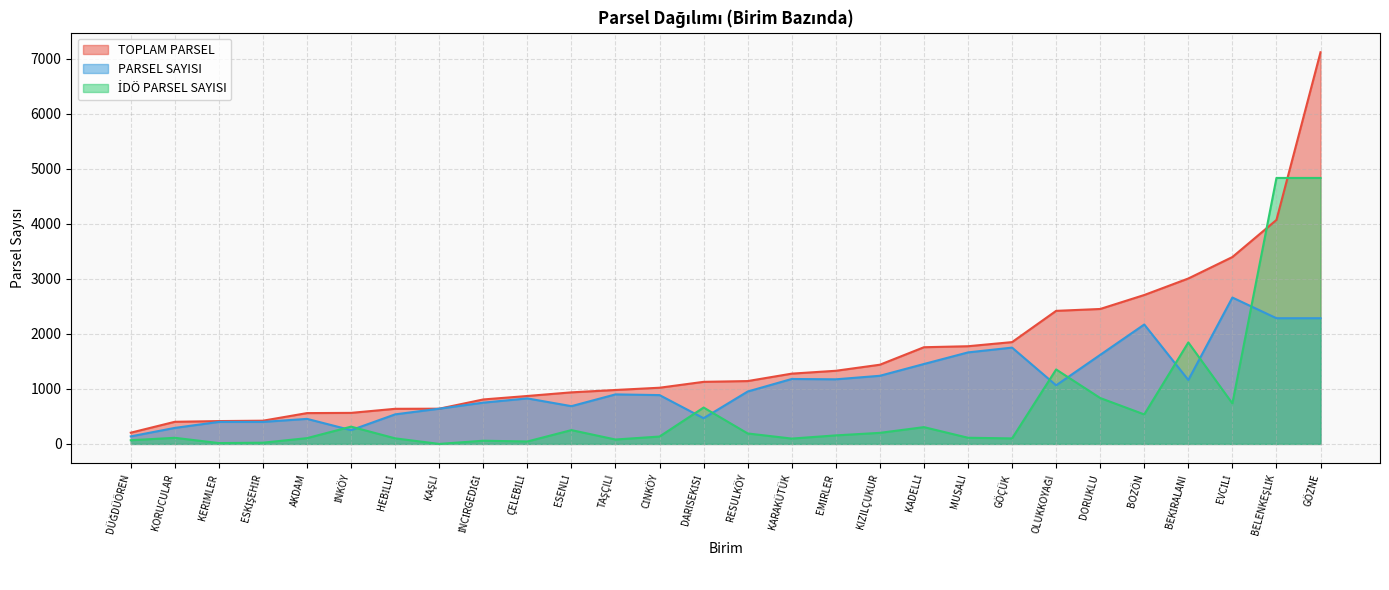

How many values in the PARSEL SAYISI series exceed 952?

13